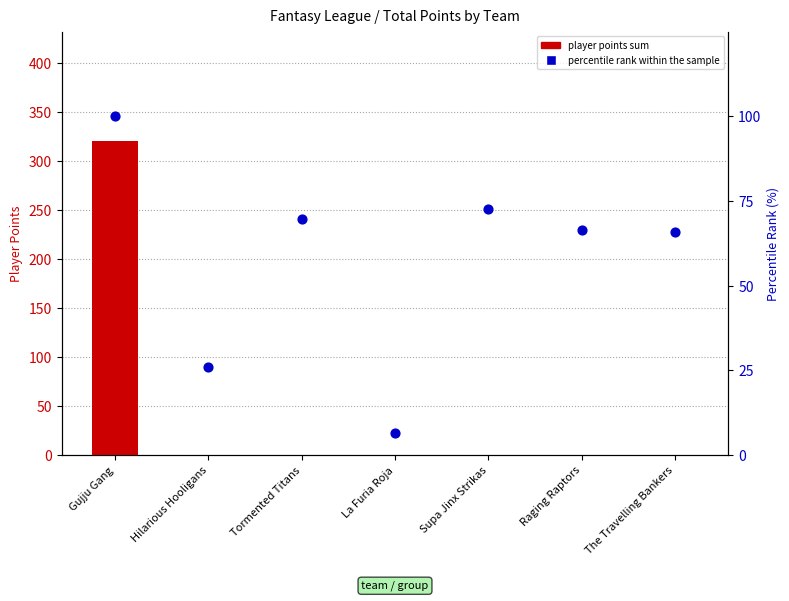

Which series has the widest spread of Y values?

player points sum